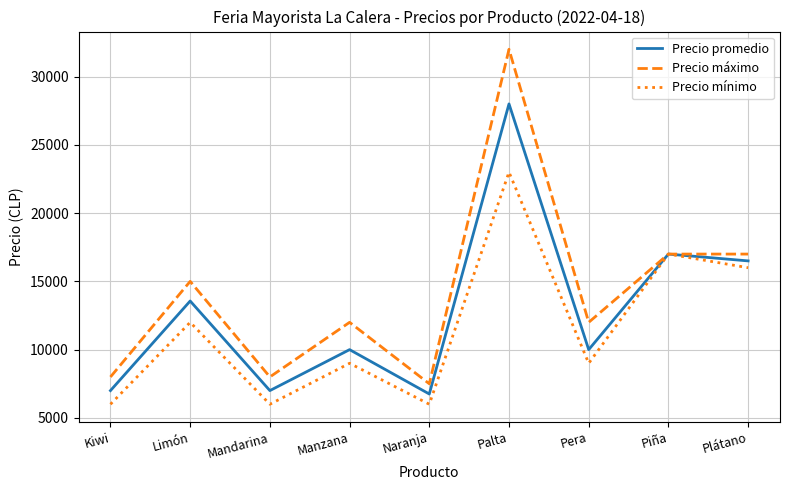

Which series has the largest range (max minus min)?

Precio máximo